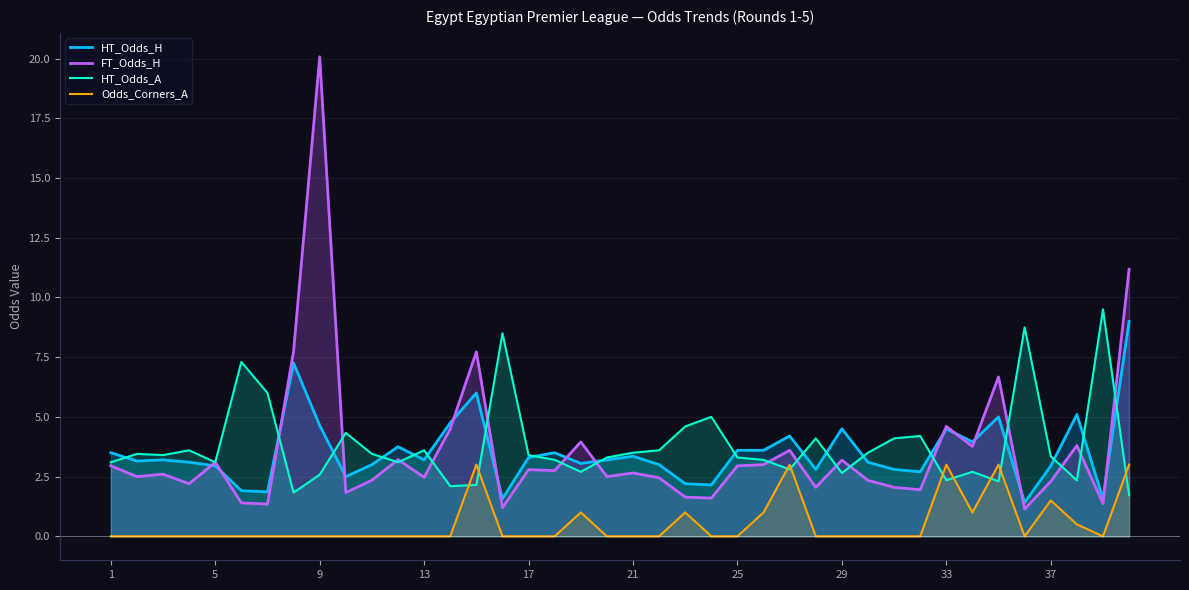

Reading right to left, extract all data points from this chart.

HT_Odds_H: 9.0	1.6	5.1	3.0	1.4	5.0	4.0	4.5	2.7	2.8	3.1	4.5	2.8	4.2	3.6	3.6	2.1	2.2	3.0	3.4	3.2	3.0	3.5	3.3	1.6	6.0	4.8	3.2	3.8	3.0	2.5	4.6	7.2	1.9	1.9	3.0	3.1	3.2	3.1	3.5
FT_Odds_H: 11.2	1.4	3.8	2.3	1.1	6.7	3.8	4.6	1.9	2.0	2.3	3.2	2.0	3.6	3.0	3.0	1.6	1.6	2.5	2.6	2.5	4.0	2.8	2.8	1.2	7.7	4.5	2.5	3.2	2.4	1.8	20.1	7.8	1.4	1.4	3.1	2.2	2.6	2.5	3.0
HT_Odds_A: 1.7	9.5	2.3	3.4	8.8	2.3	2.7	2.4	4.2	4.1	3.5	2.6	4.1	2.8	3.2	3.3	5.0	4.6	3.6	3.5	3.3	2.7	3.2	3.4	8.5	2.1	2.1	3.6	3.1	3.5	4.3	2.6	1.8	6.0	7.3	3.1	3.6	3.4	3.5	3.1
Odds_Corners_A: 3.0	0.0	0.5	1.5	0.0	3.0	1.0	3.0	0.0	0.0	0.0	0.0	0.0	3.0	1.0	0.0	0.0	1.0	0.0	0.0	0.0	1.0	0.0	0.0	0.0	3.0	0.0	0.0	0.0	0.0	0.0	0.0	0.0	0.0	0.0	0.0	0.0	0.0	0.0	0.0